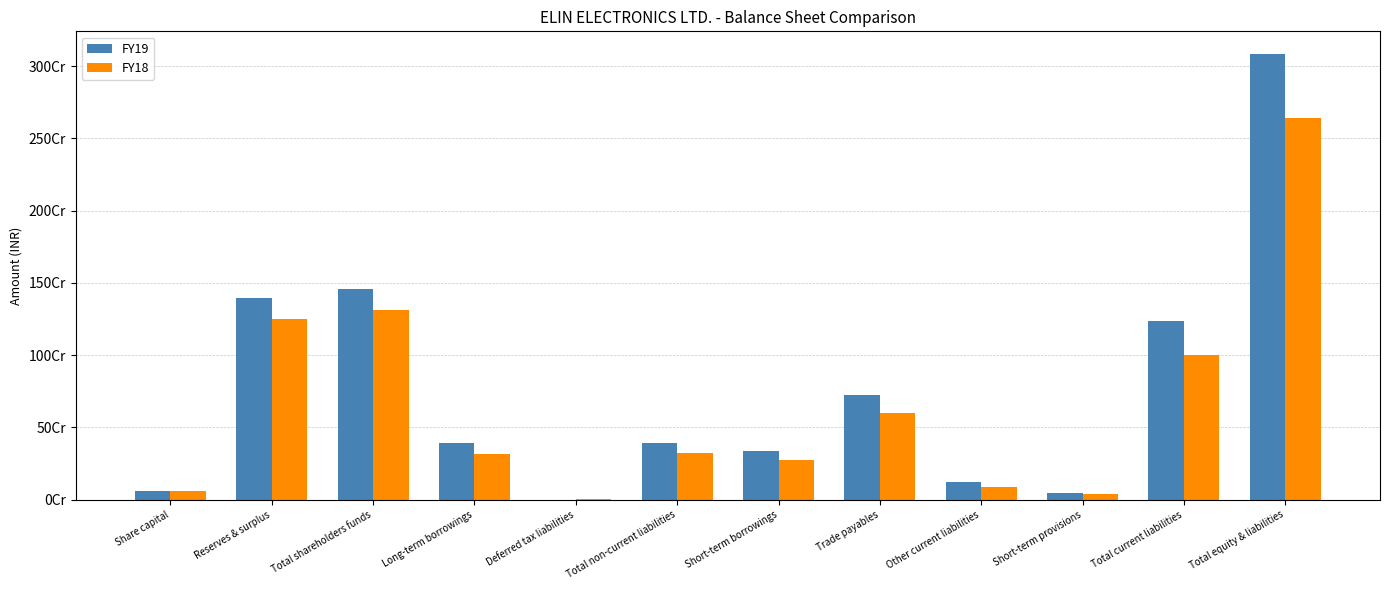

Are the bars grouped side by side (vs. stacked)?

Yes